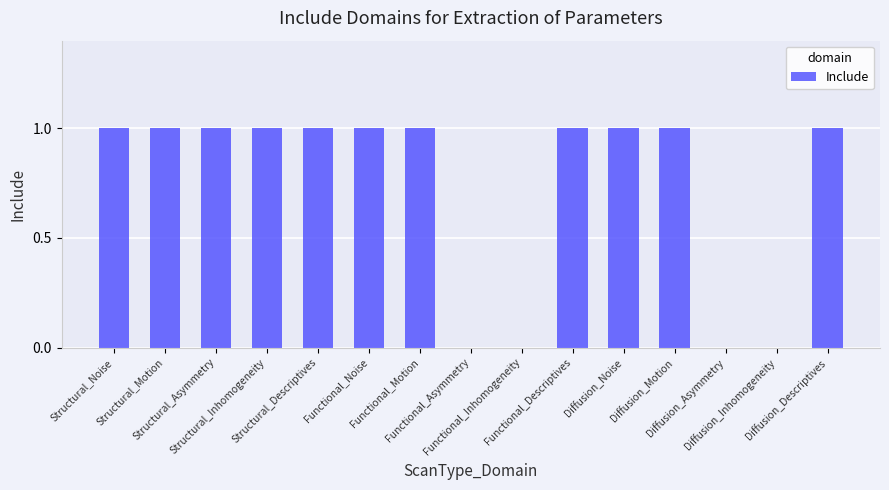

Reading left to right, extract all data points from this chart.

Structural_Noise=1	Structural_Motion=1	Structural_Asymmetry=1	Structural_Inhomogeneity=1	Structural_Descriptives=1	Functional_Noise=1	Functional_Motion=1	Functional_Asymmetry=0	Functional_Inhomogeneity=0	Functional_Descriptives=1	Diffusion_Noise=1	Diffusion_Motion=1	Diffusion_Asymmetry=0	Diffusion_Inhomogeneity=0	Diffusion_Descriptives=1